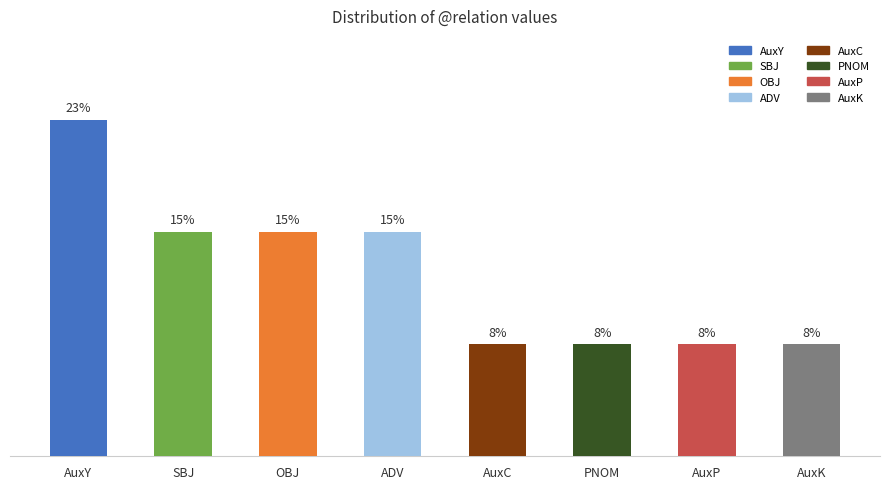

What position from the right is AuxP?

2